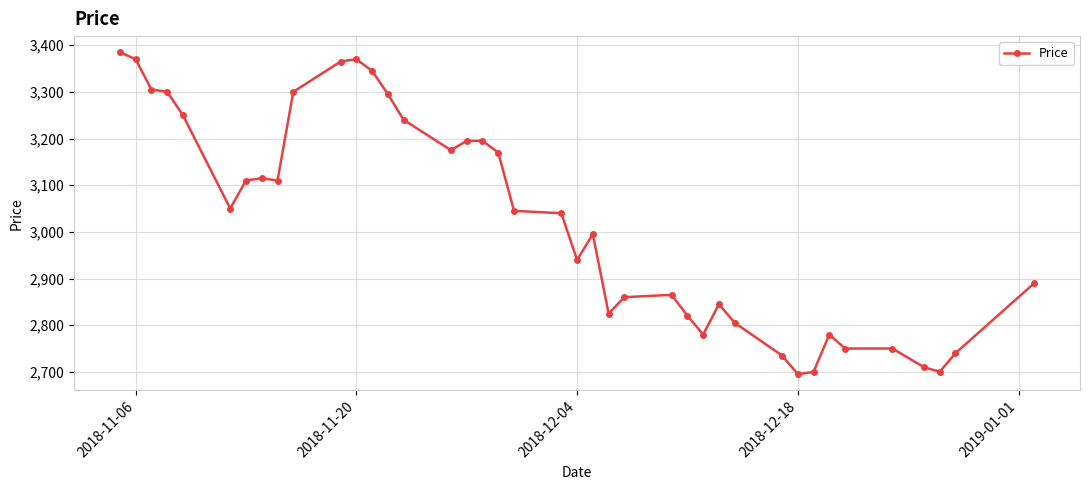

Count the number of data series in this chart.

1